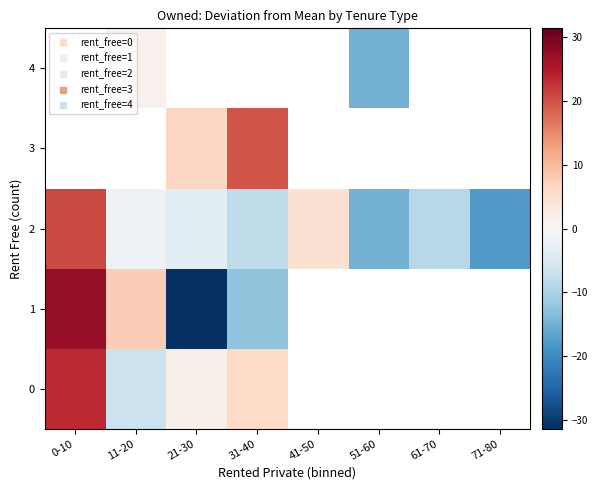

The value of 3 at 21-30 is 3.2. True or false?

False